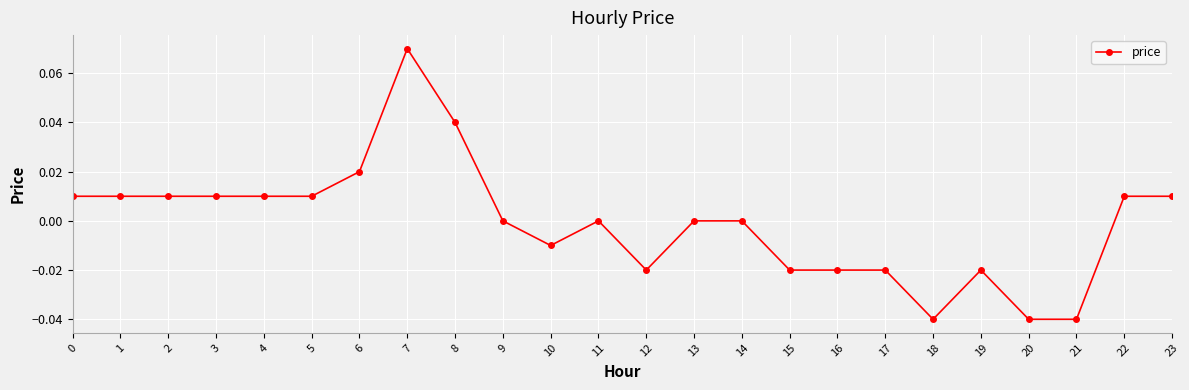

Is it true that the value at 11 is 0.0?

True